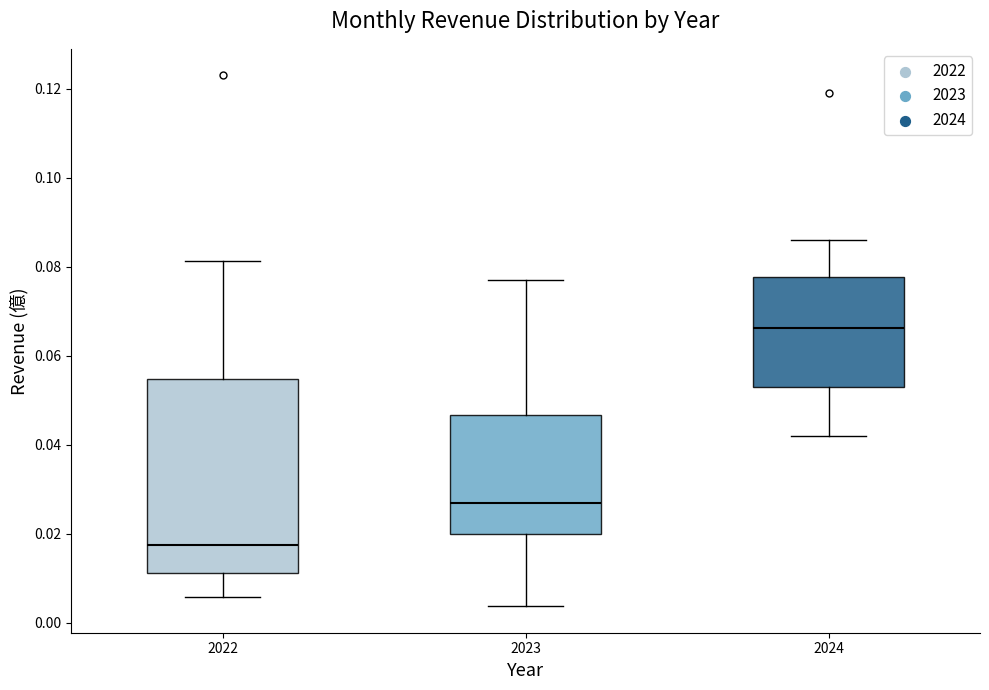

Reading left to right, read every box against the y-axis: the position of its median line, the range the box covers, and the ends of its whiskers. The values are not printed on the chart, so give them approximately, as read against the axis.

2022: median 0.018, box 0.012 to 0.054, whiskers 0.006 to 0.082
2023: median 0.026, box 0.020 to 0.046, whiskers 0.004 to 0.078
2024: median 0.066, box 0.054 to 0.078, whiskers 0.042 to 0.086